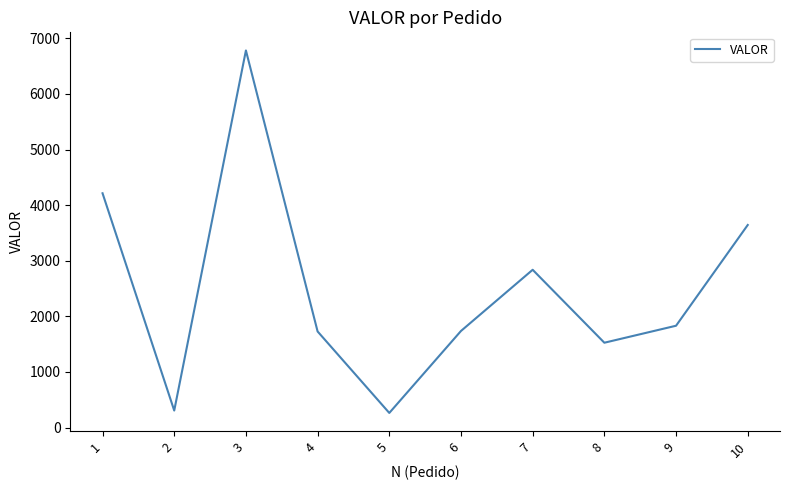

Is it true that the value at 7 is 2837.8?

True